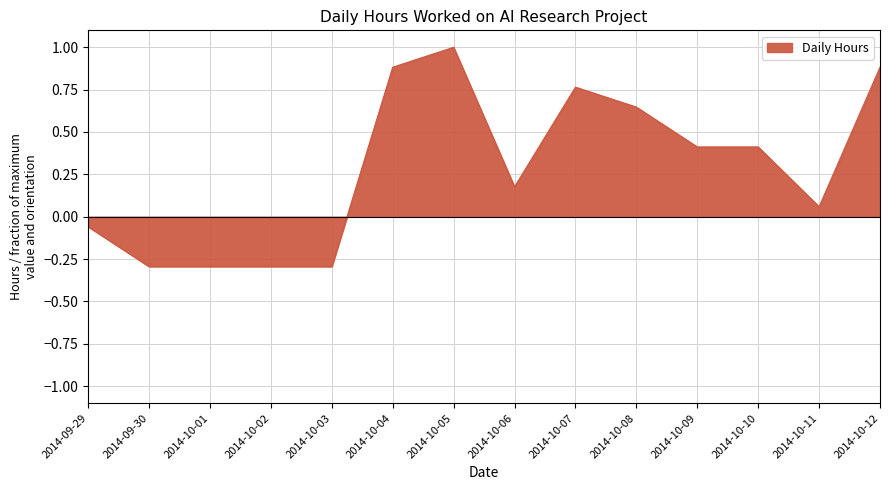

At which category does the data reach its first local valley?

2014-10-06